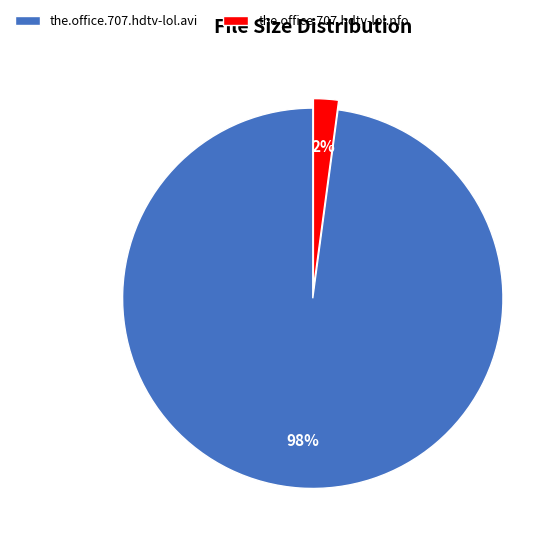

Is the.office.707.hdtv-lol.avi the majority of the pie?

Yes